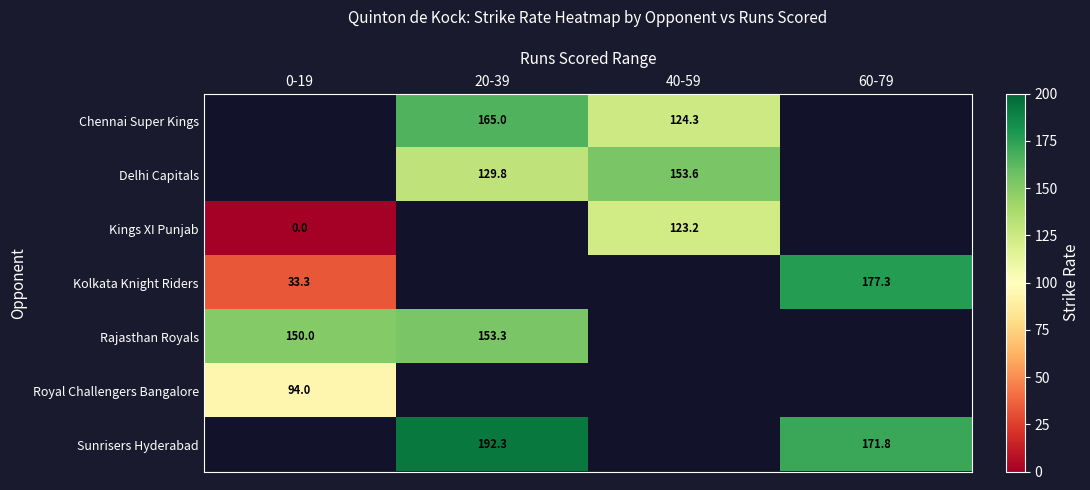

Is the value of Rajasthan Royals at 0-19 greater than the value of Kolkata Knight Riders at 60-79?

No